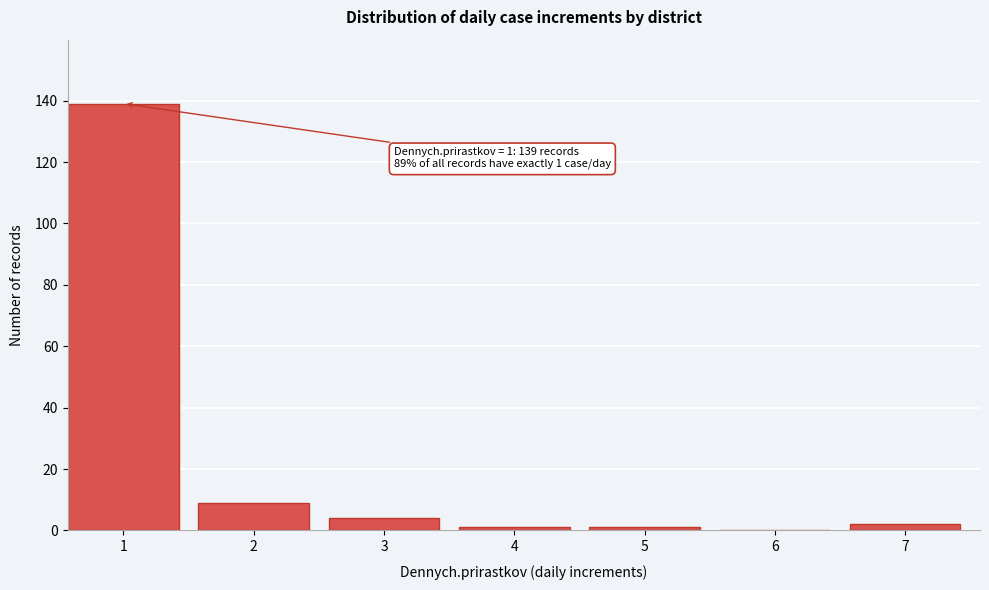

Reading right to left, transcribe all the data shown in this chart.

7=2	6=0	5=1	4=1	3=4	2=9	1=139